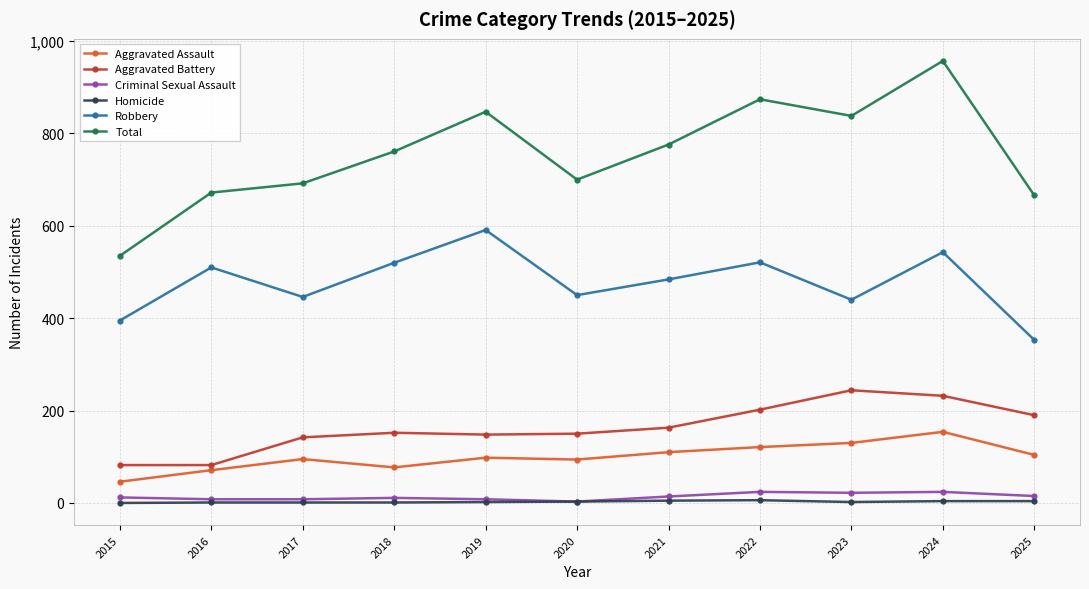

Is it true that Robbery equals 446 at 2017?

True